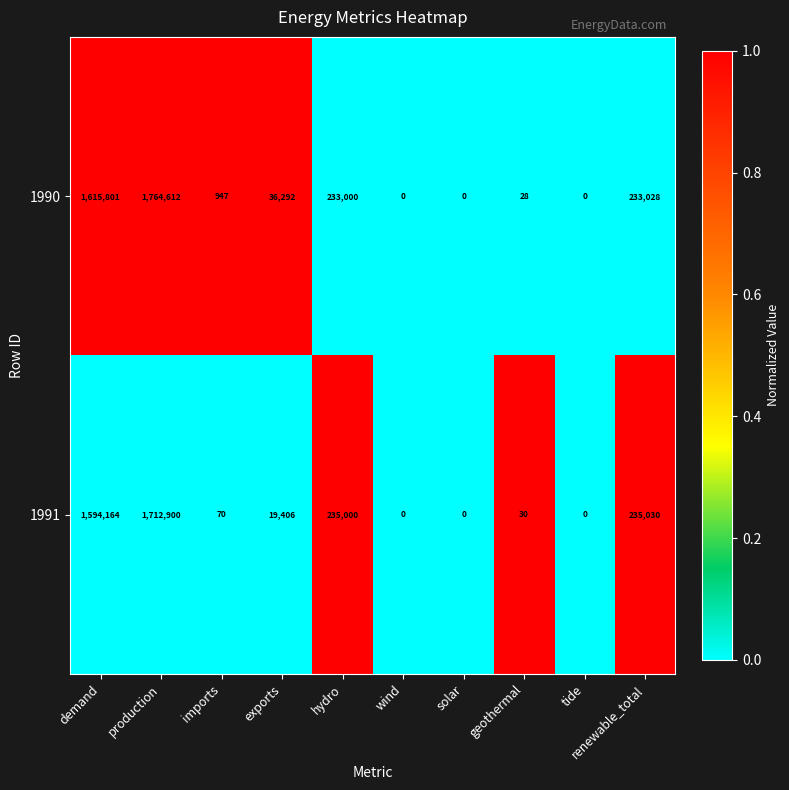

Which series has the largest range (max minus min)?

1990